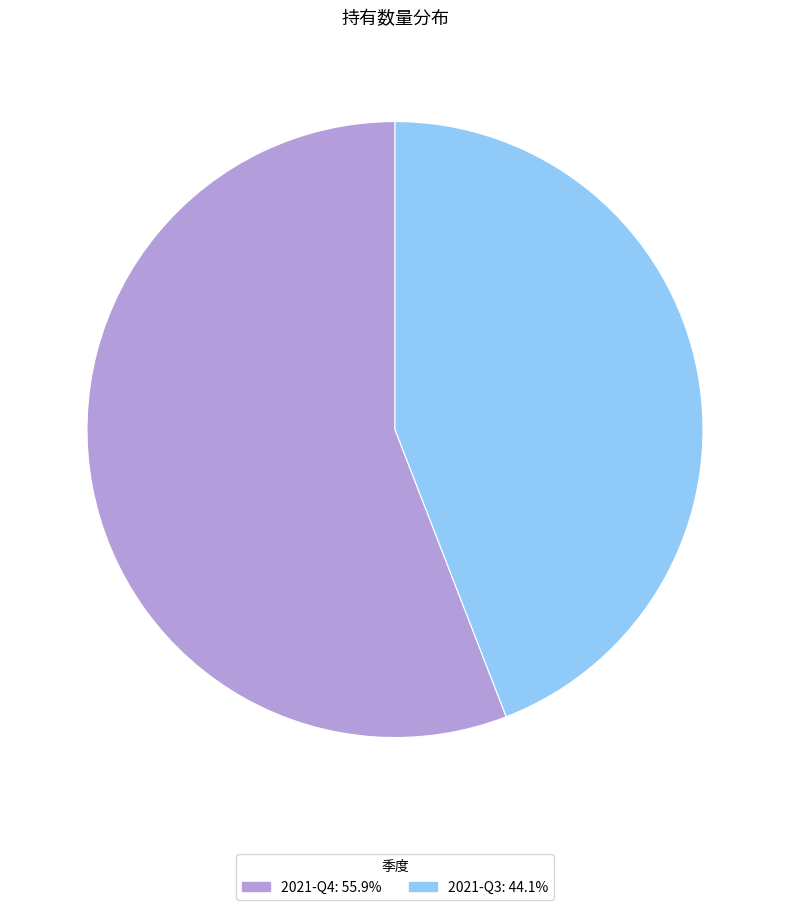

How many slices are in this pie chart?

2